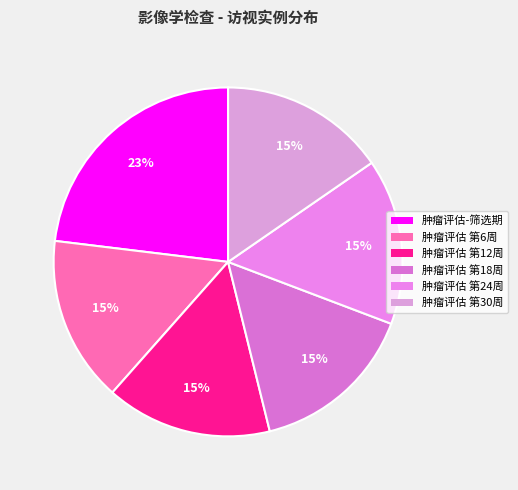

Is 肿瘤评估-筛选期 the majority of the pie?

No